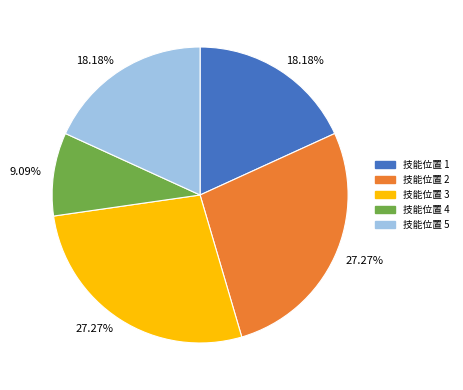

Is there a majority slice in this chart?

No